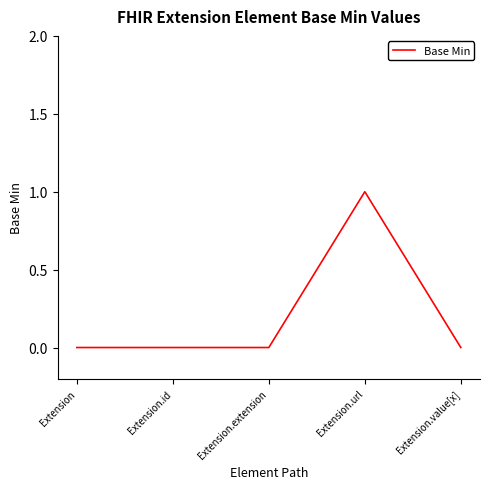

True or false: the data has more than 2 interior local peaks.

False